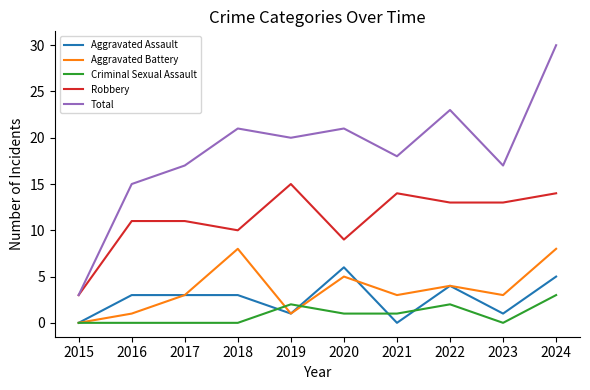

True or false: Criminal Sexual Assault and Robbery cross at least once.

False